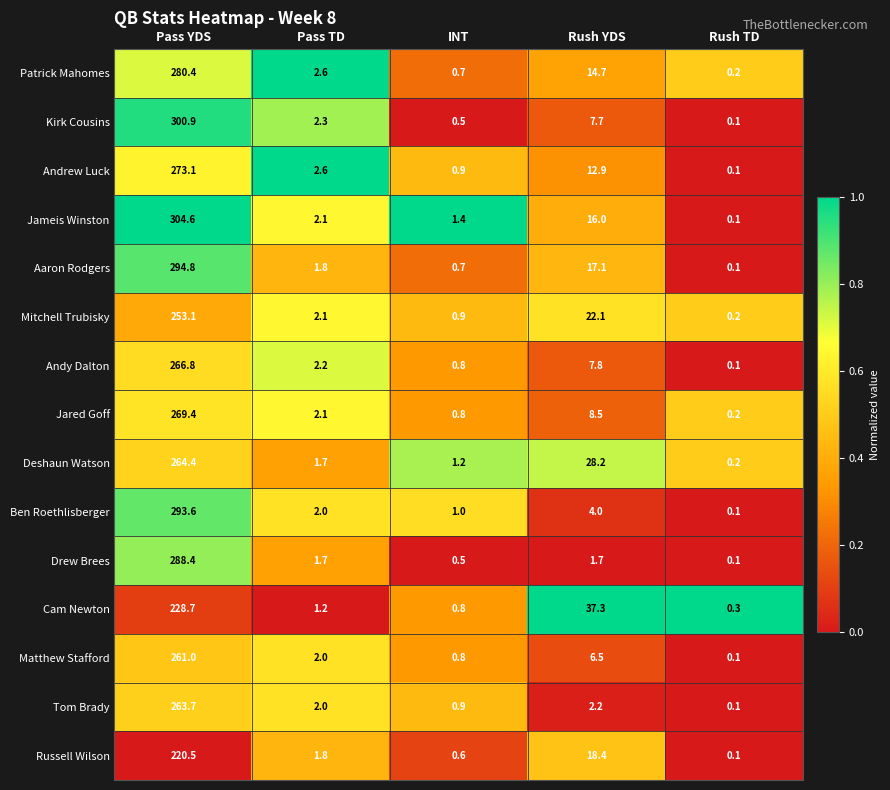

What is the difference between the maximum and minimum values in the Mitchell Trubisky series?

252.9